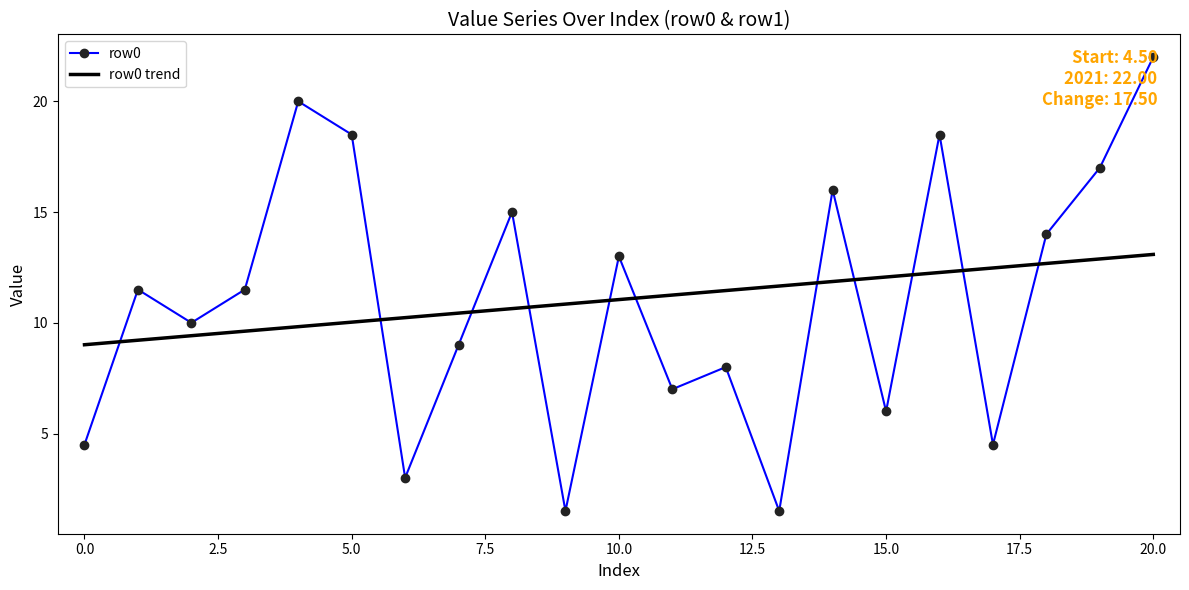

What is the difference between the maximum and minimum values in the row0 trend series?

4.1